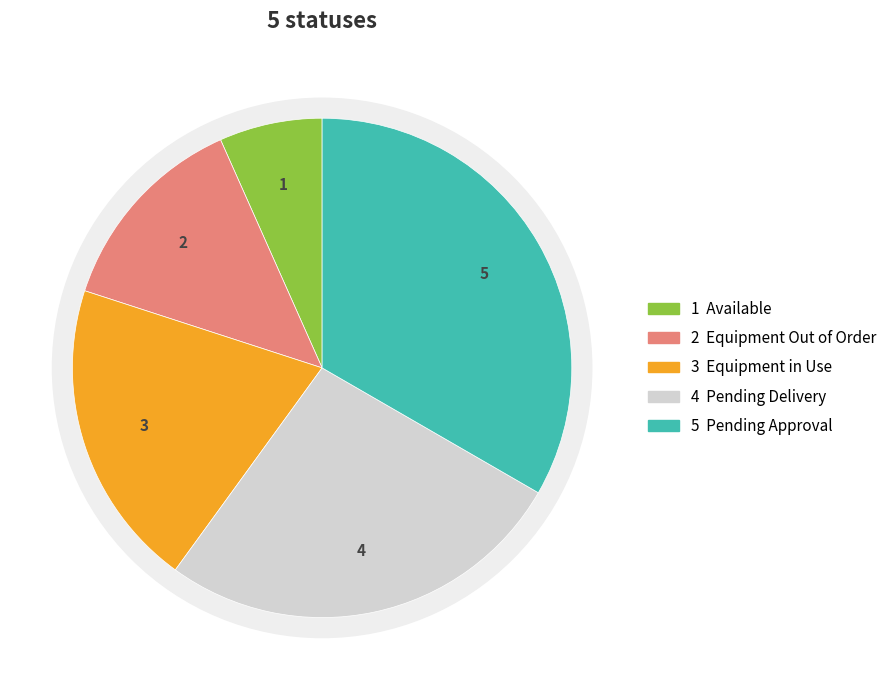

To the nearest percent, what is the combined percentage of Available and Pending Approval?

40%